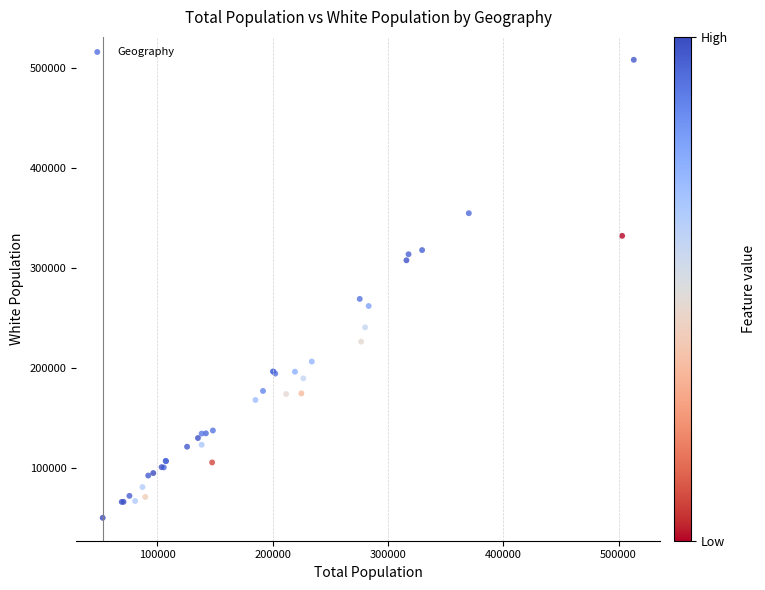

What Y value in the scatter plot is closest to 279098?

268981.1